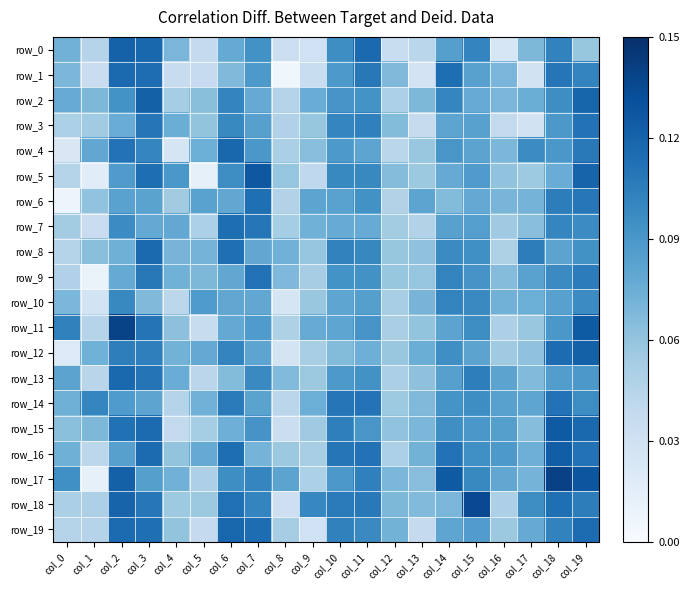

Rank the categories by row_13 value from highest to lowest.

col_2, col_3, col_15, col_7, col_11, col_19, col_10, col_18, col_14, col_0, col_16, col_4, col_8, col_17, col_6, col_13, col_9, col_12, col_1, col_5